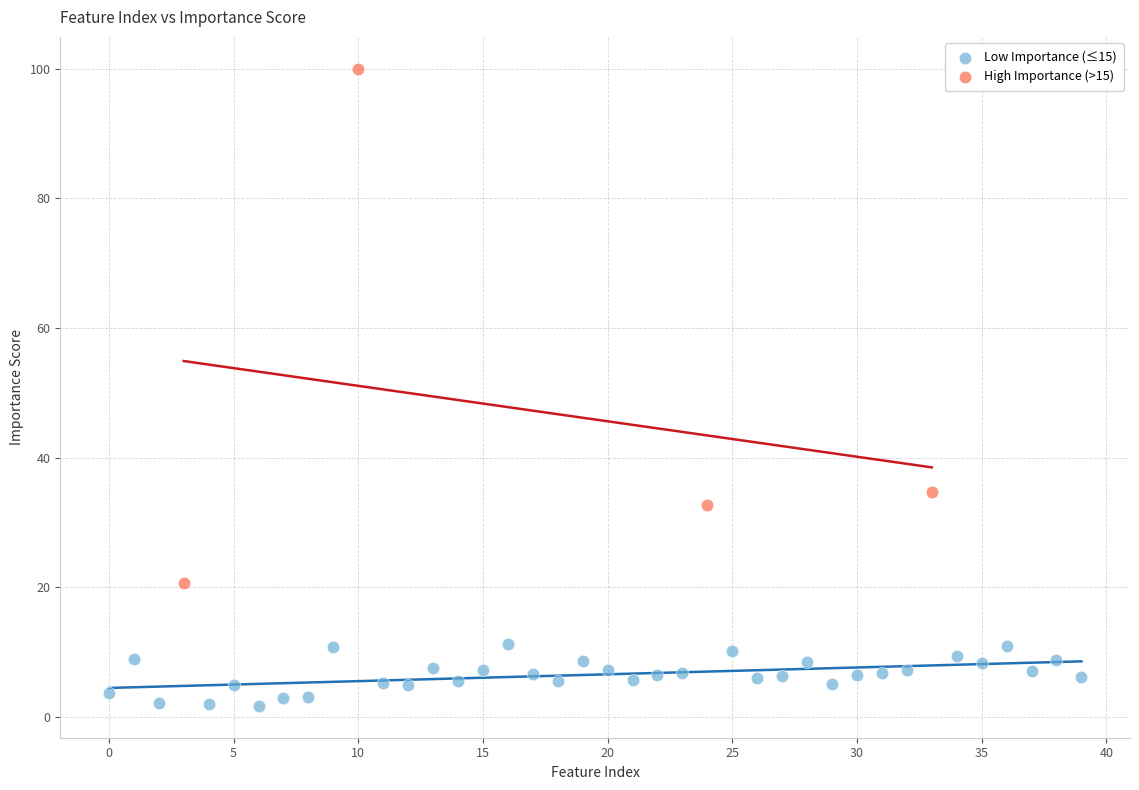

Which series reaches the minimum Y coordinate?

Low Importance (≤15)